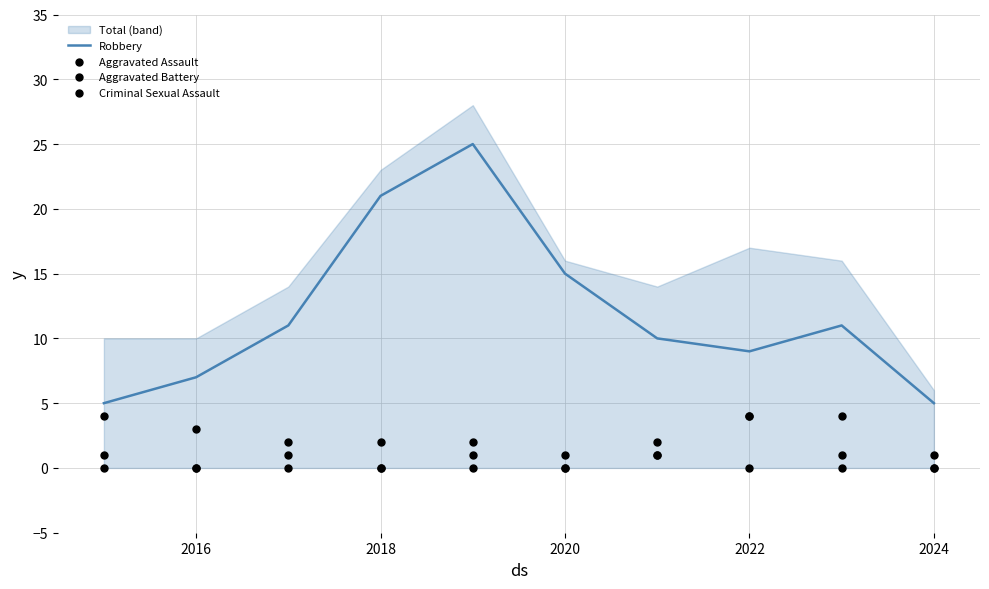

The value of Robbery at 2022 is 9. True or false?

True